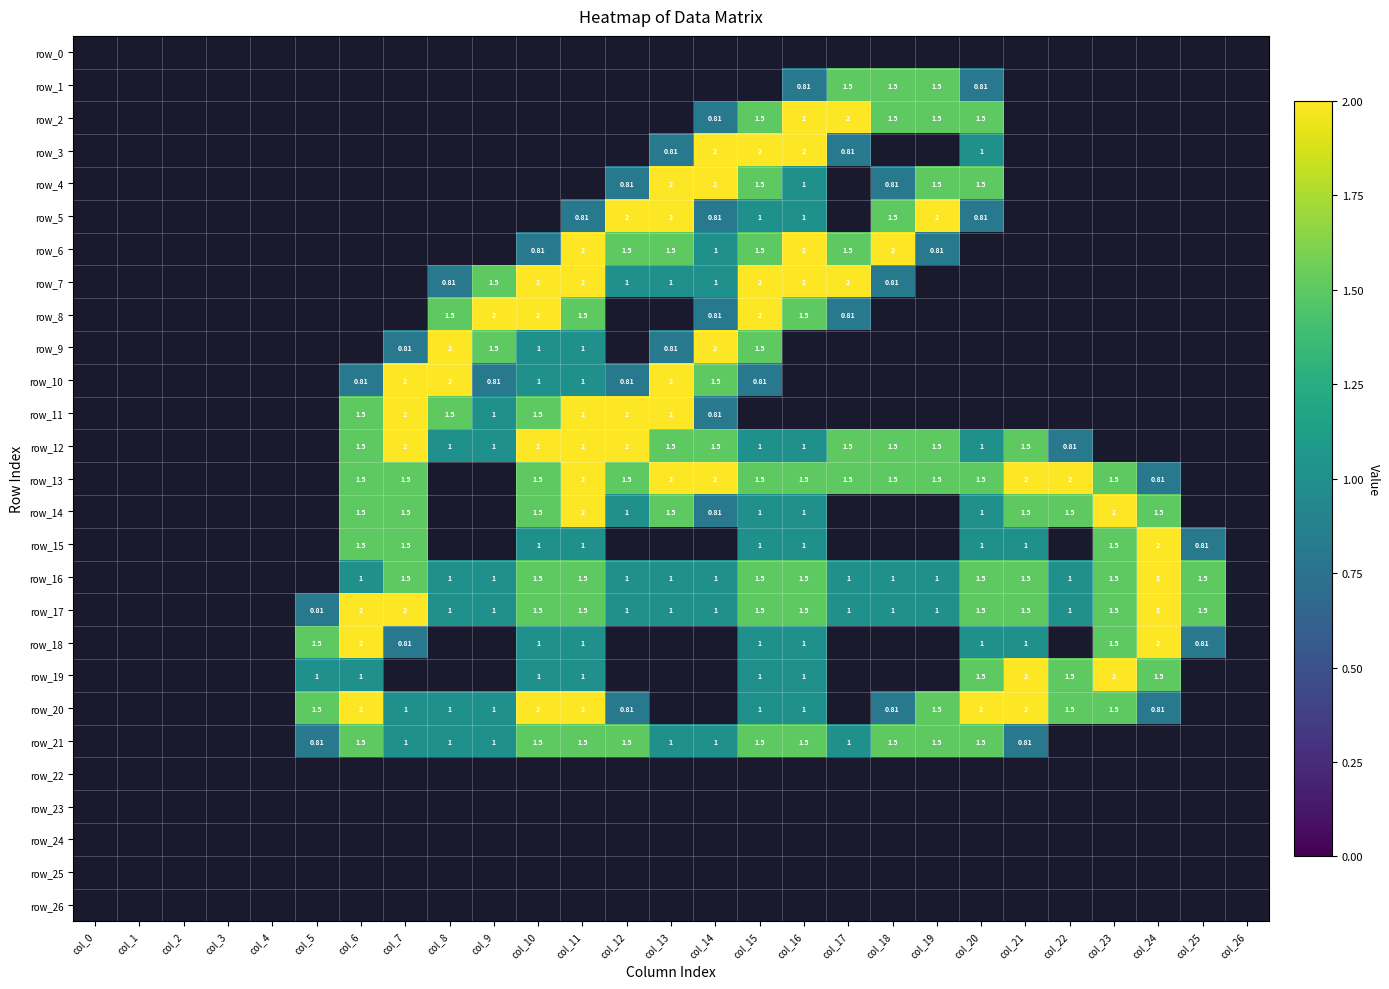

The row_8 series shows -0.8 at col_0. True or false?

False